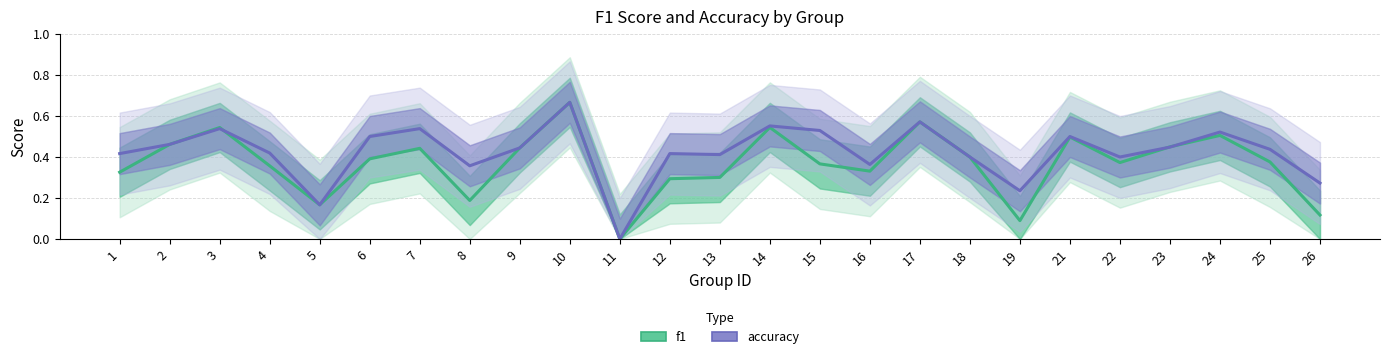

Which category has the lowest value across all series?

11